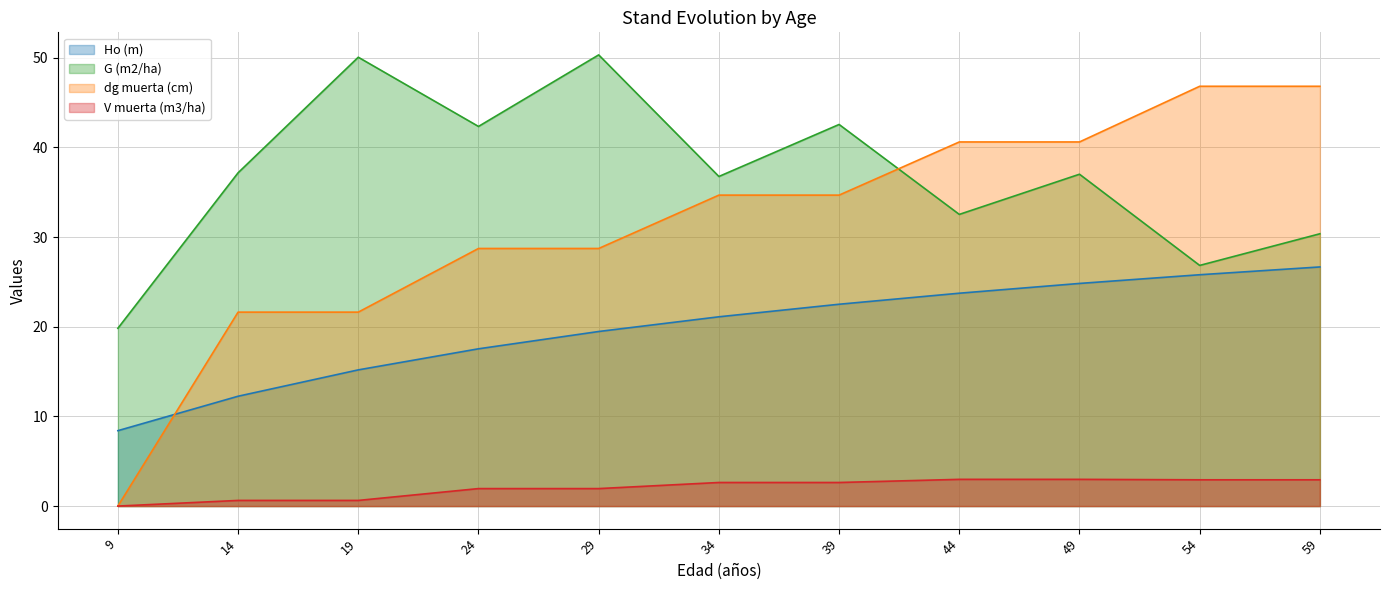

What is the minimum value for G (m2/ha)?

19.8